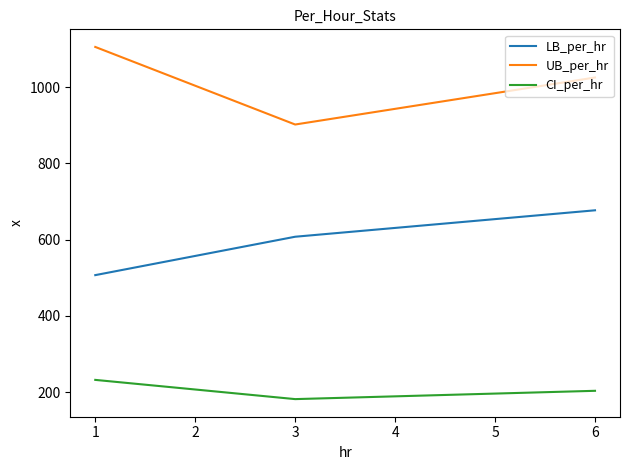

Which series has the widest spread of values?

UB_per_hr